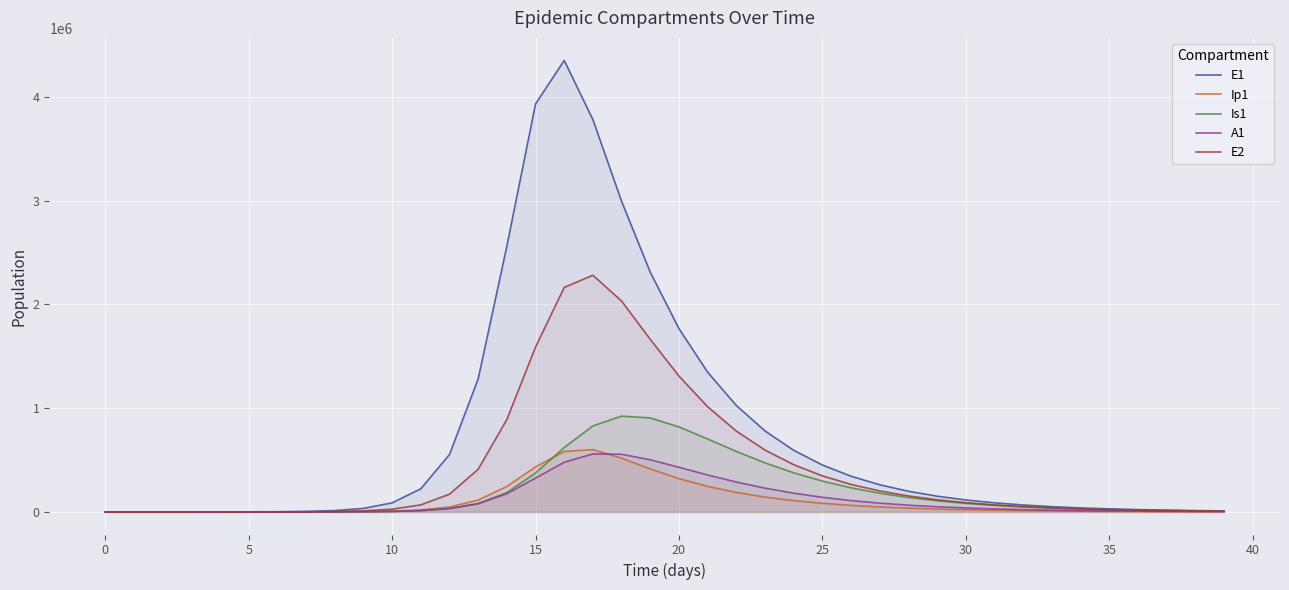

What is the label of the 17th point from the right?

23